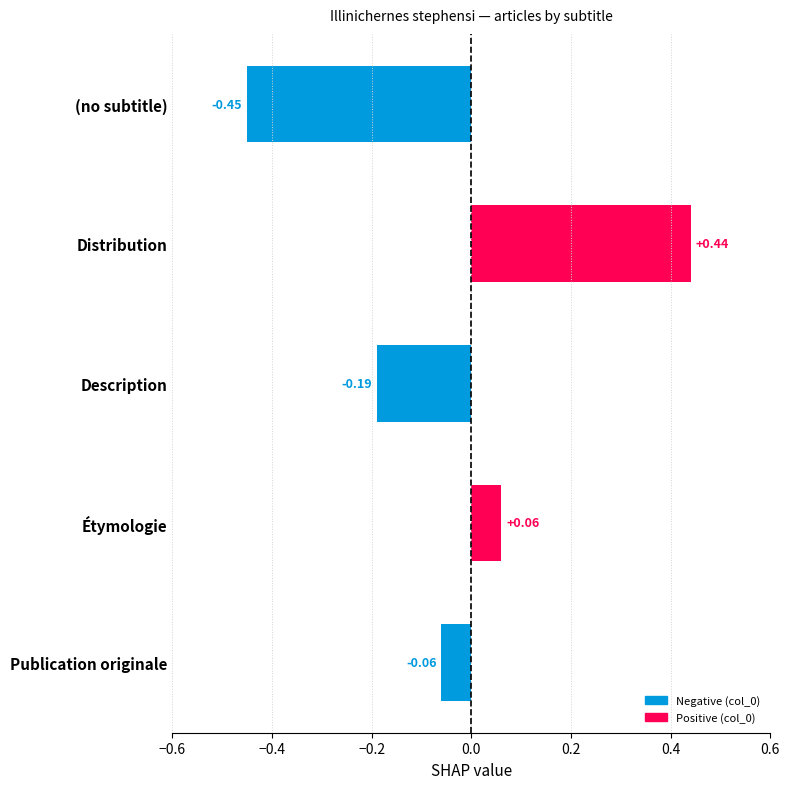

List the labels in order of value, largest first.

Distribution, Étymologie, Publication originale, Description, (no subtitle)